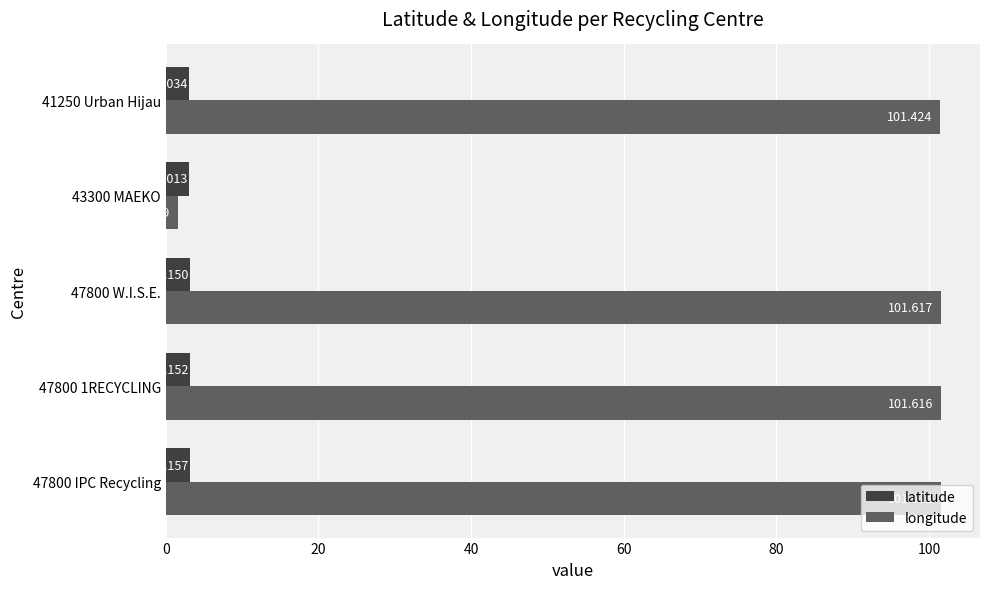

List the series in order of their overall mean, highest first.

longitude, latitude